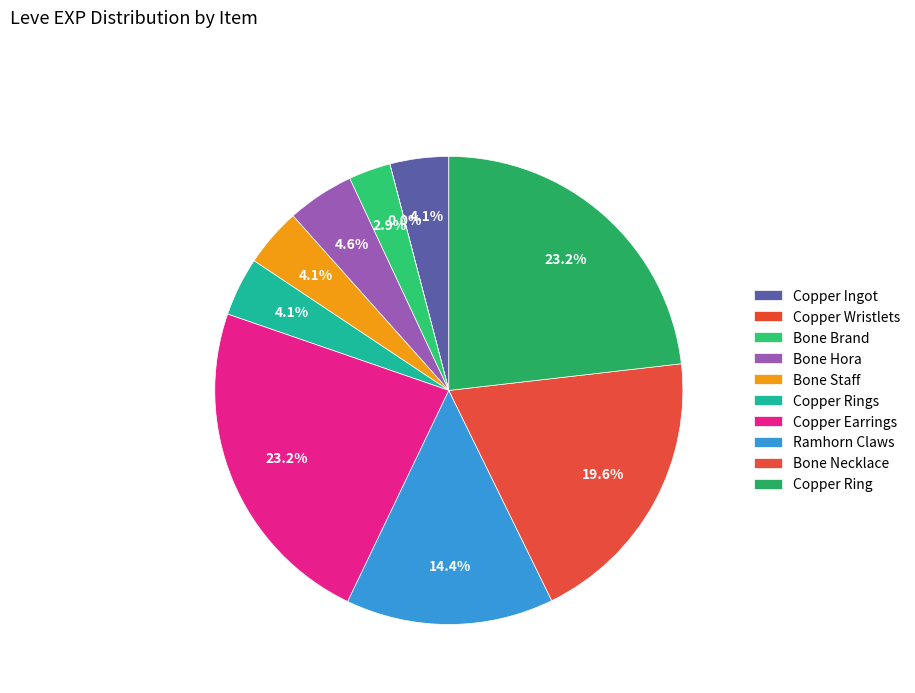

Which category has the biggest portion of the pie?

Copper Earrings